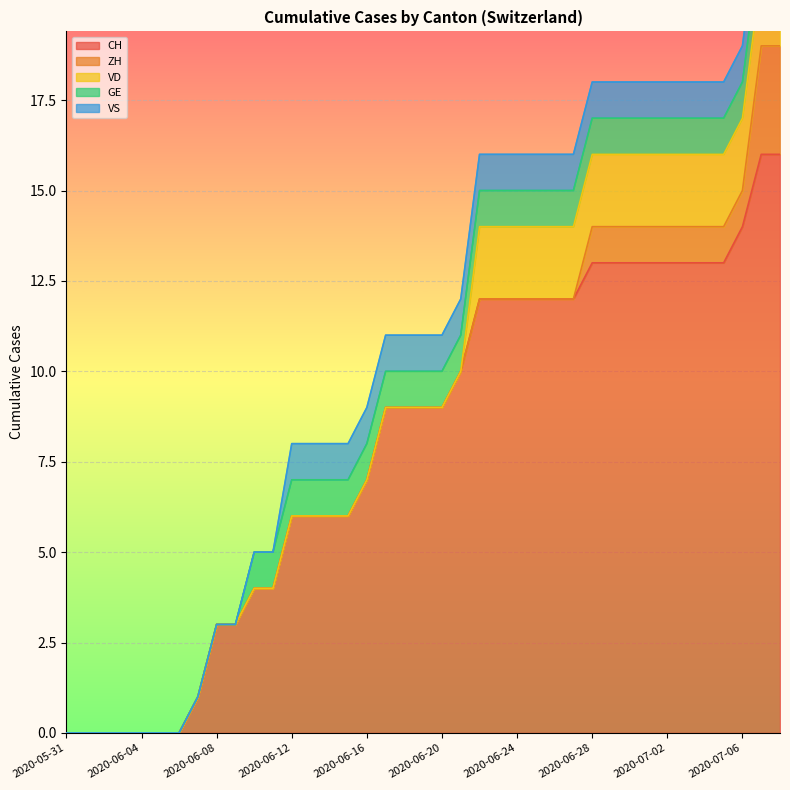

What is the difference between the highest and lowest values at 2020-06-17?

9